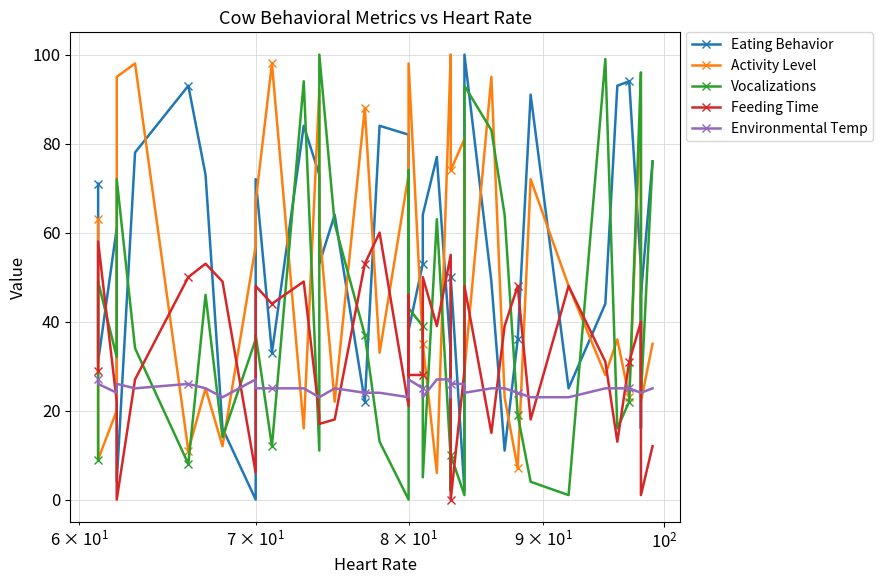

Reading left to right, extract all data points from this chart.

Eating Behavior: 71	31	61	4	78	93	73	16	0	72	33	84	73	53	64	22	84	82	56	38	53	64	77	33	3	50	2	100	49	11	36	91	25	44	93	94	52	16	46	76
Activity Level: 63	9	20	95	98	11	25	12	57	67	98	16	92	61	22	88	33	73	54	98	35	35	6	100	88	74	81	29	95	23	7	72	48	28	36	23	89	89	22	35
Vocalizations: 9	49	32	72	34	8	46	14	36	37	12	94	11	100	62	37	13	0	74	43	39	5	63	9	2	10	1	93	83	64	19	4	1	99	16	22	96	89	23	76
Feeding Time: 29	58	22	0	27	50	53	49	6	48	44	49	19	17	18	53	60	21	46	28	28	50	39	55	29	0	29	48	15	39	48	18	48	31	13	31	40	27	1	12
Environmental Temp: 27	26	24	26	25	26	25	23	27	25	25	25	23	23	25	24	24	23	23	27	25	23	27	27	23	26	26	24	25	25	24	23	23	25	25	25	24	24	24	25